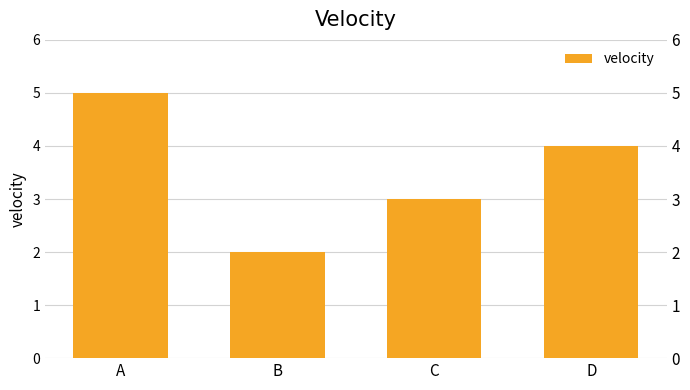

List the labels in order of value, smallest first.

B, C, D, A